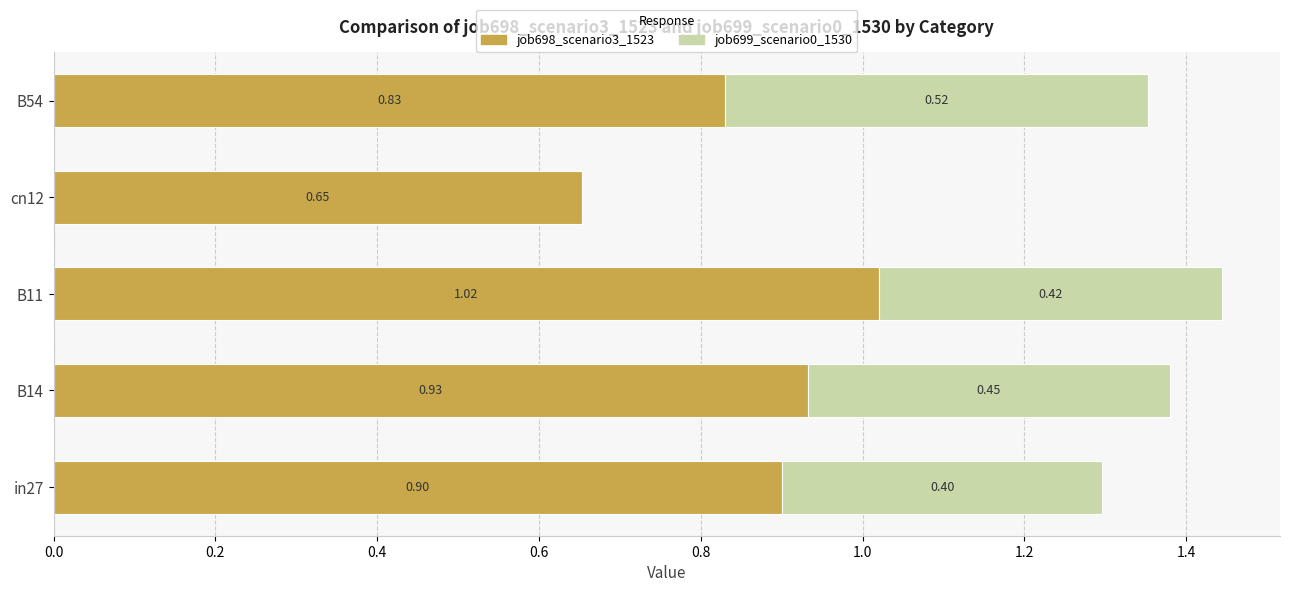

At which category is the sum across all series the highest?

B11